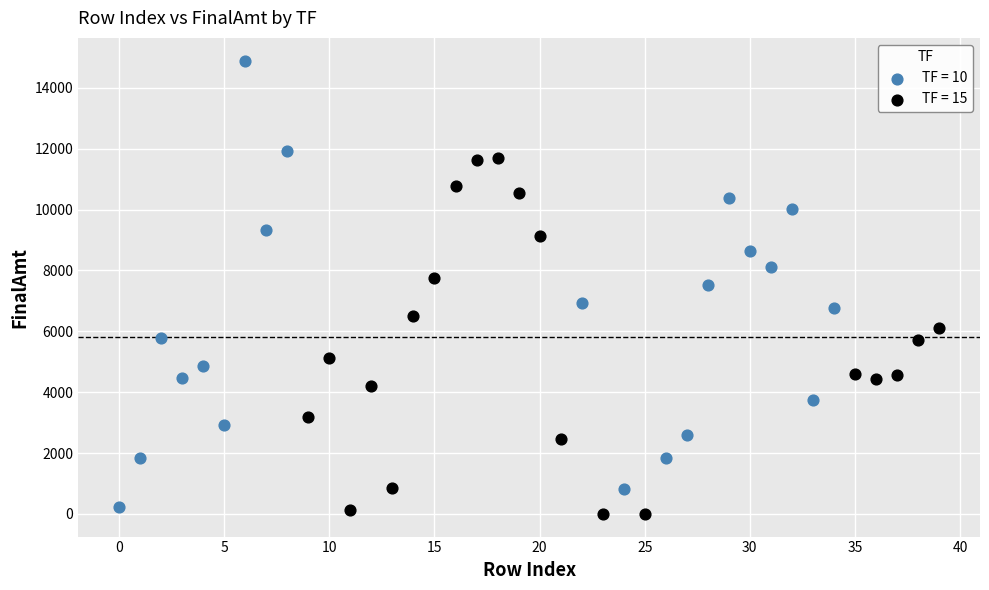

What are all the series names shown in the legend?

TF = 10, TF = 15